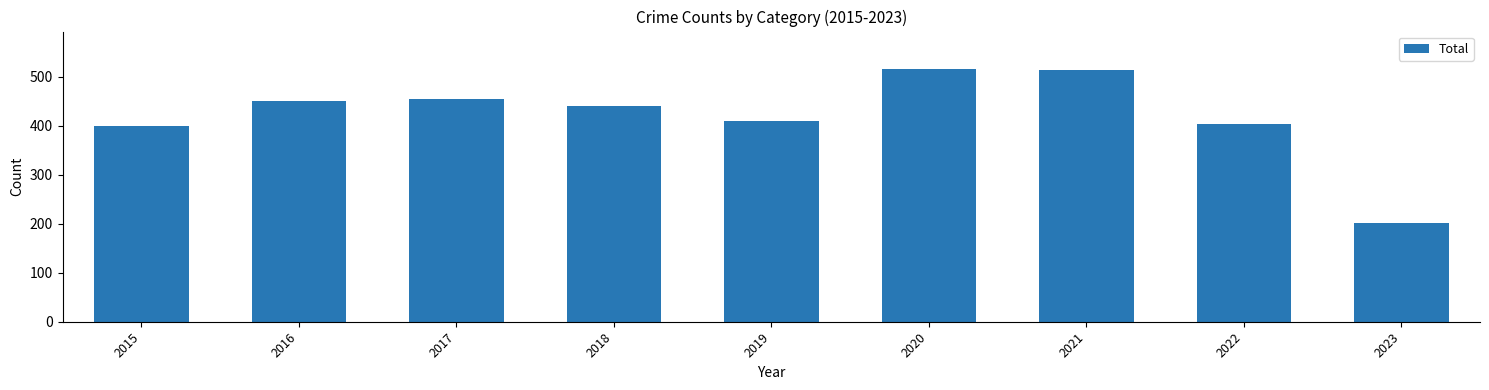

Approximately how many times larger is the value at 2020 compared to 2022?

1.3